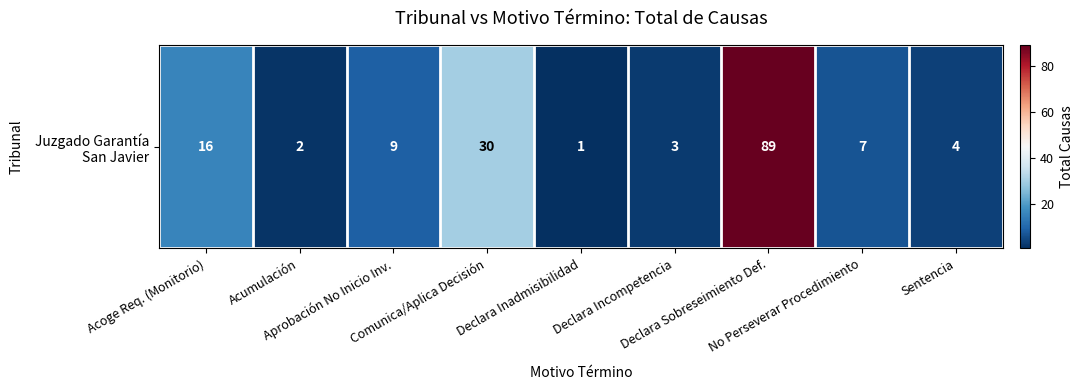

What is the change in value from No Perseverar Procedimiento to Sentencia?

-3